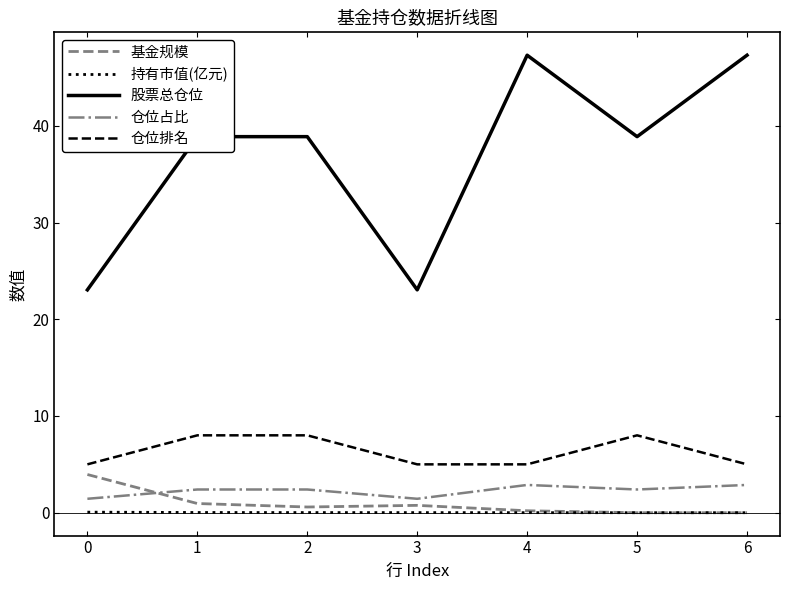

What is the difference between the highest and lowest values at 6?

47.3